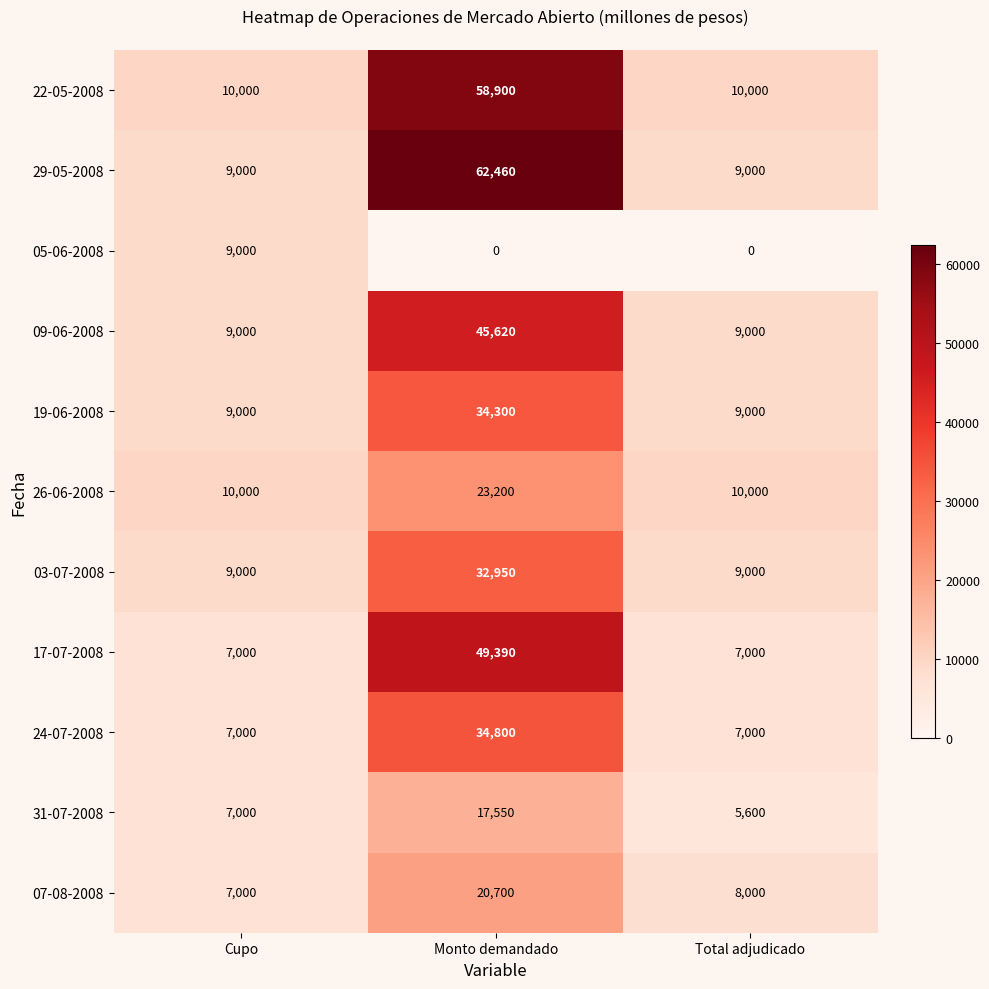

List the series in order of their peak value, highest first.

29-05-2008, 22-05-2008, 17-07-2008, 09-06-2008, 24-07-2008, 19-06-2008, 03-07-2008, 26-06-2008, 07-08-2008, 31-07-2008, 05-06-2008